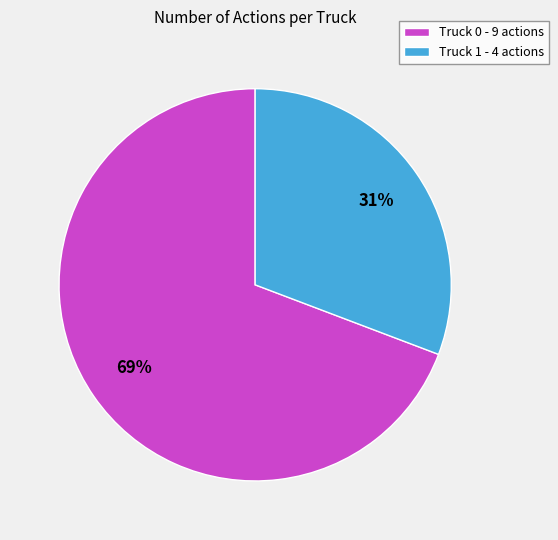

True or false: Truck 0 accounts for 69% of the total.

True